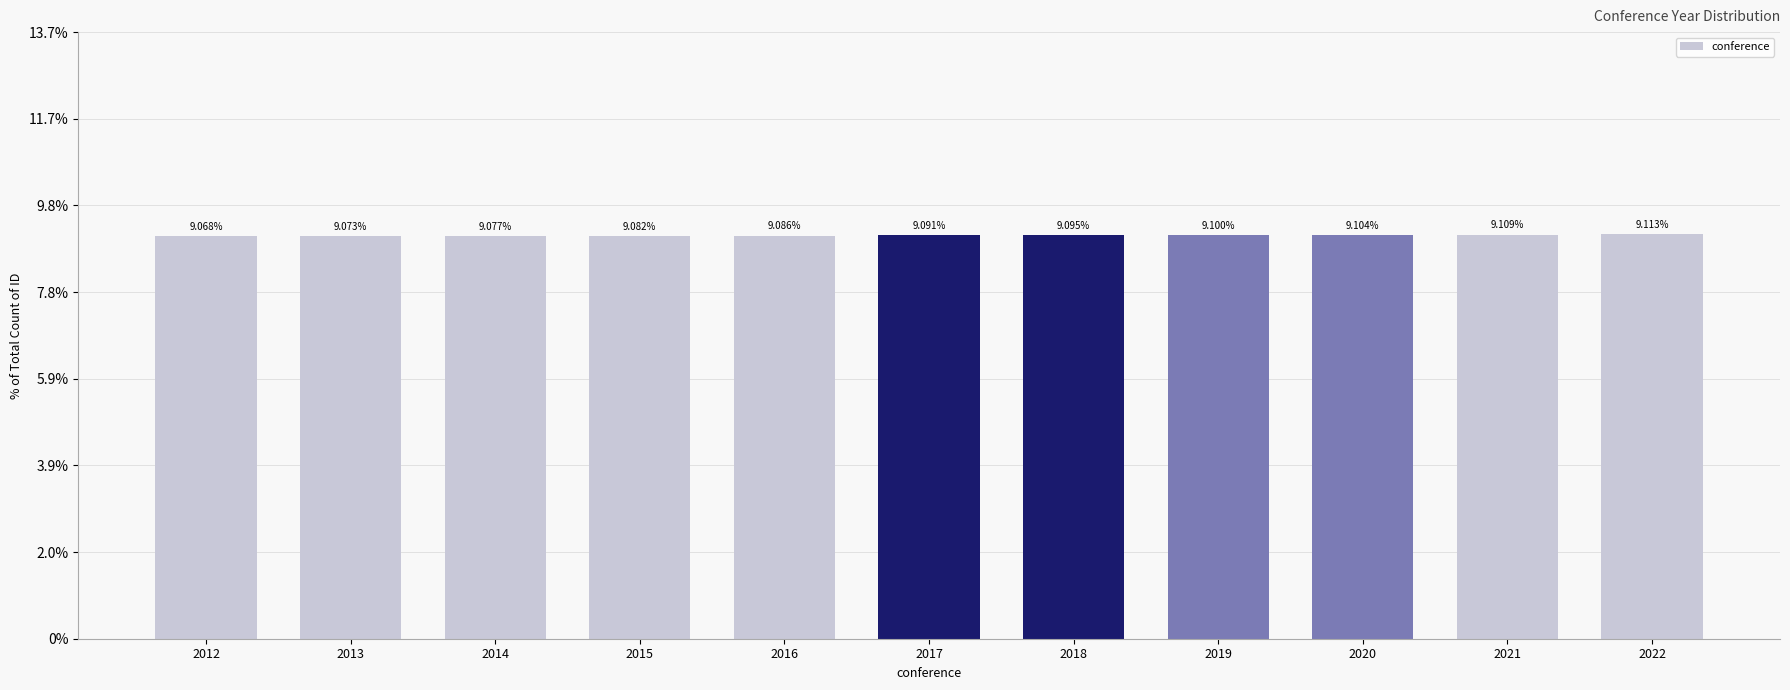

Rank the categories by value from lowest to highest.

2012, 2013, 2014, 2015, 2016, 2017, 2018, 2019, 2020, 2021, 2022